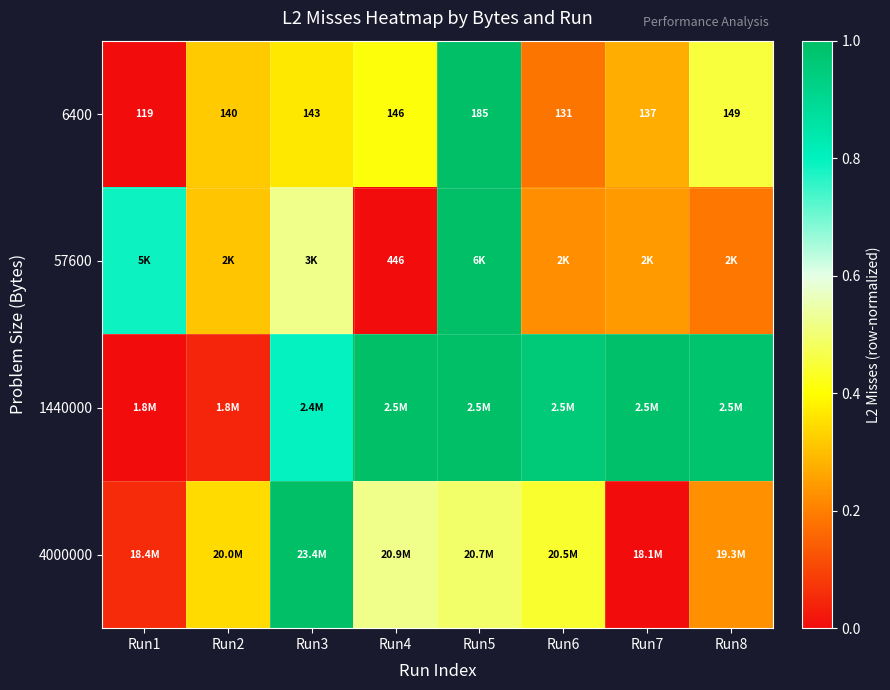

At how many categories does at least one series exceed 0?

8